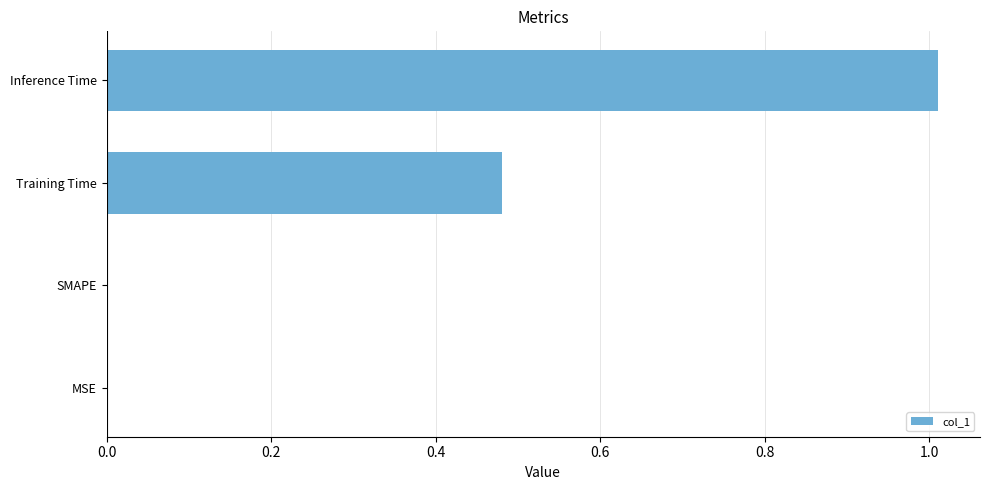

What is the change in value from MSE to Training Time?

+0.5